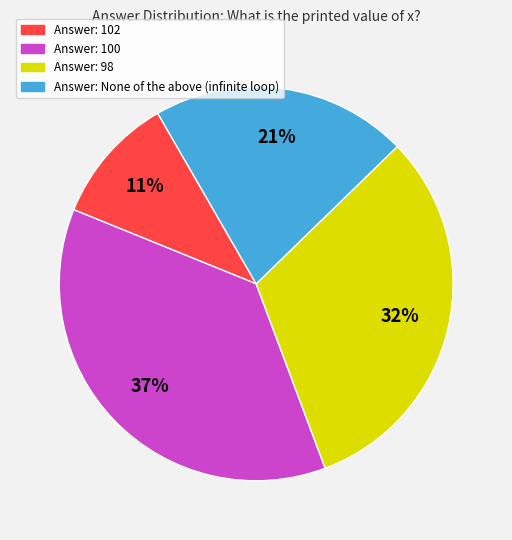

Is there any slice that represents more than half of the pie?

No